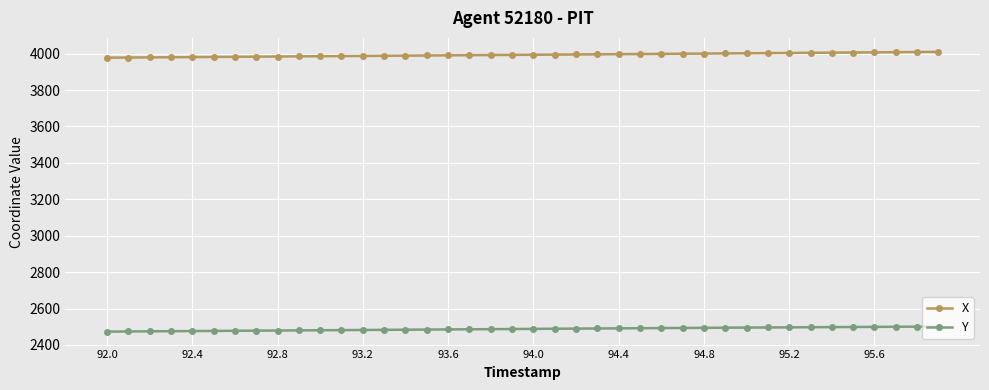

List the series in order of their overall mean, highest first.

X, Y